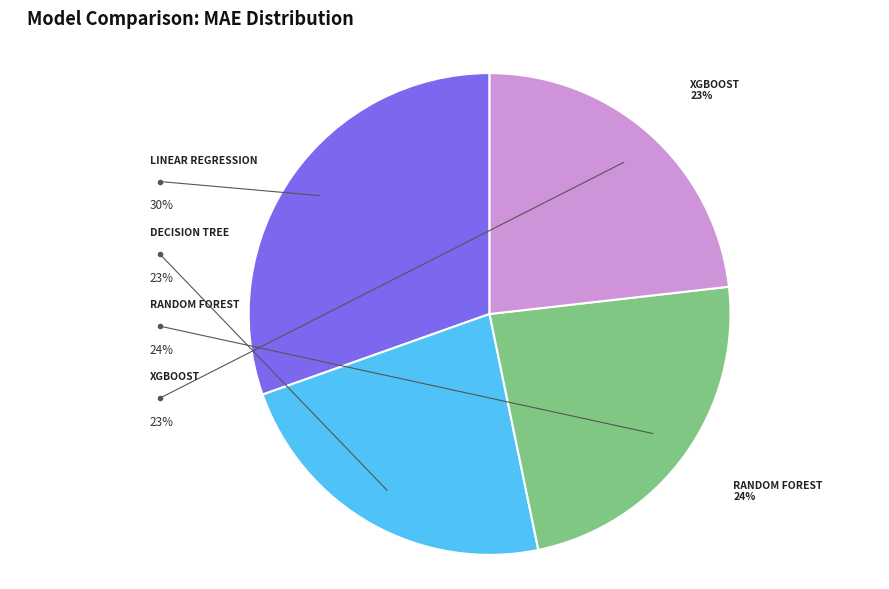

Is there a majority slice in this chart?

No